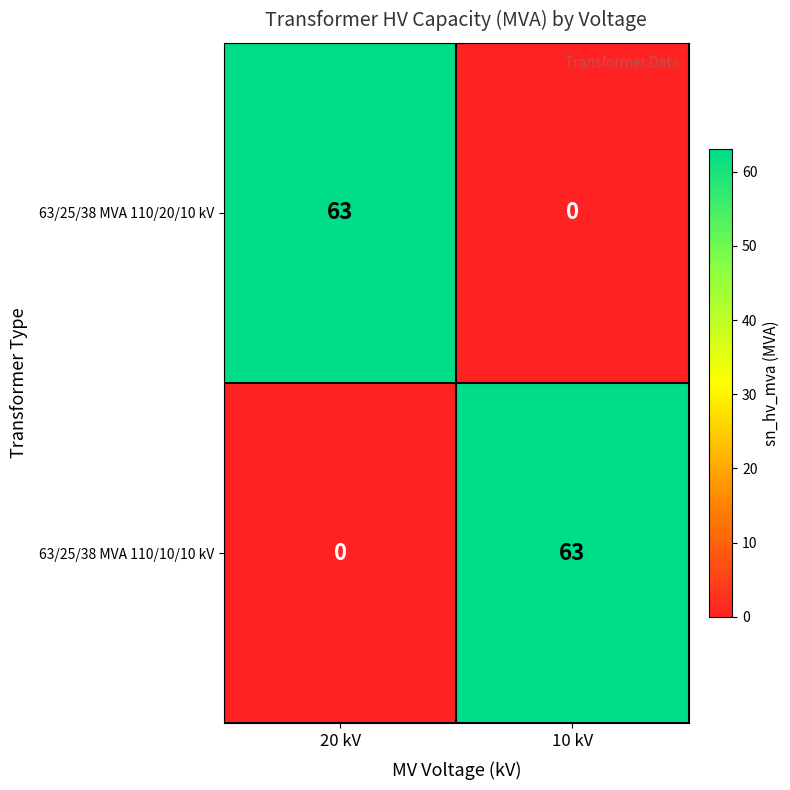

Read the 63/25/38 MVA 110/20/10 kV value at 20 kV.

63